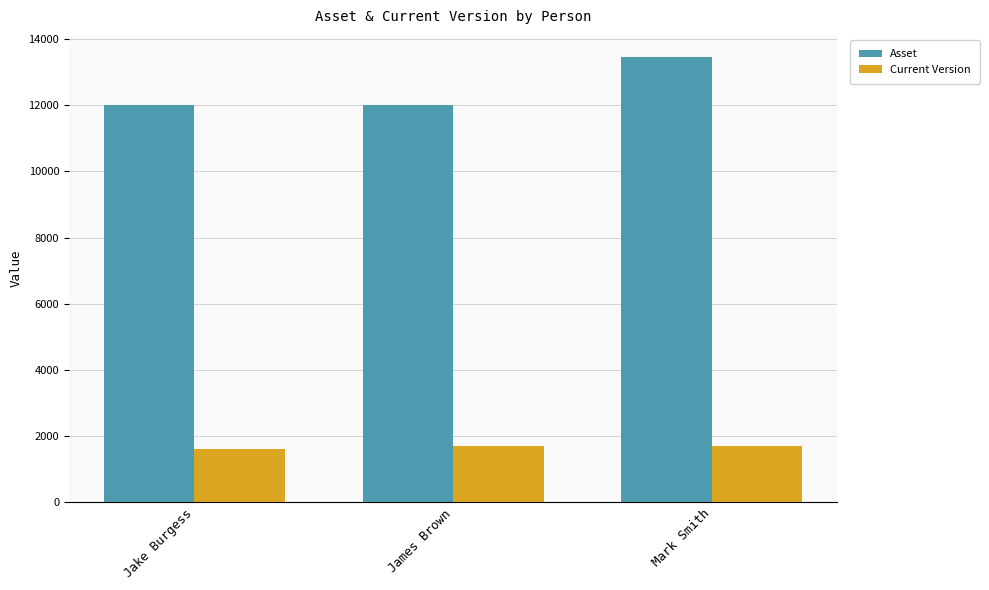

What are all the series names shown in the legend?

Asset, Current Version